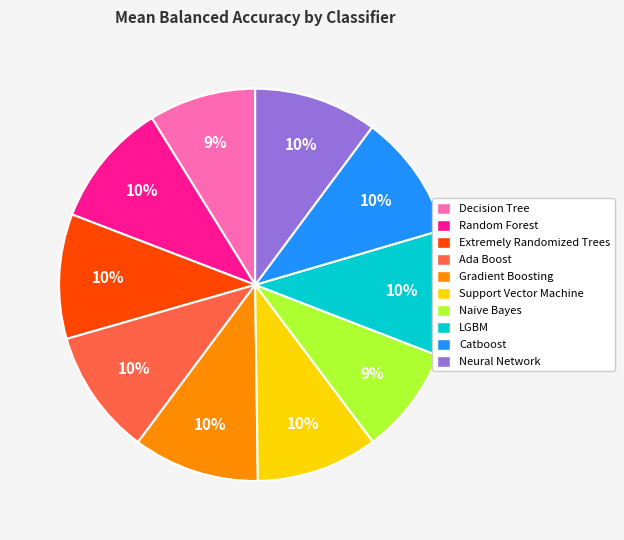

Do Gradient Boosting and Decision Tree together represent more than half of the pie?

No